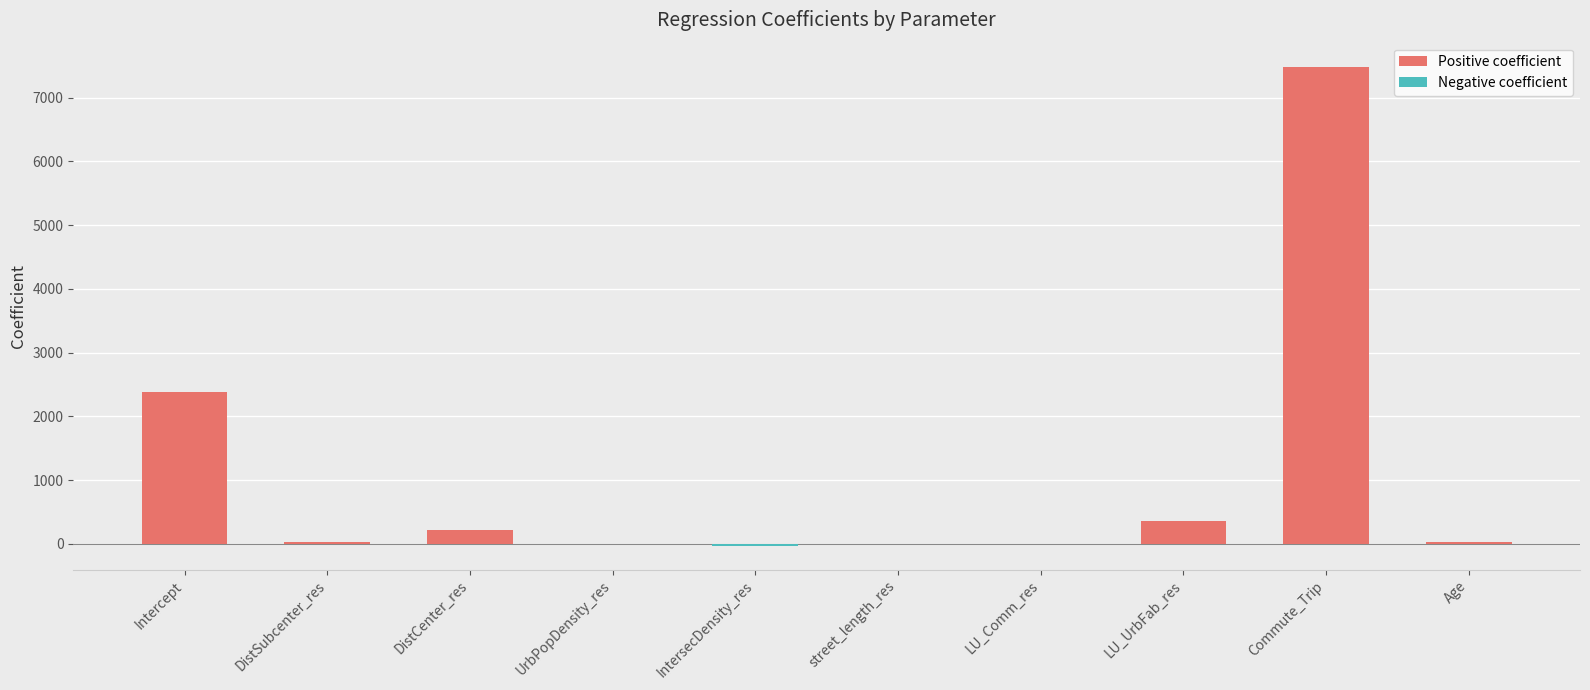

At which label is the value closest to 3728?

Intercept